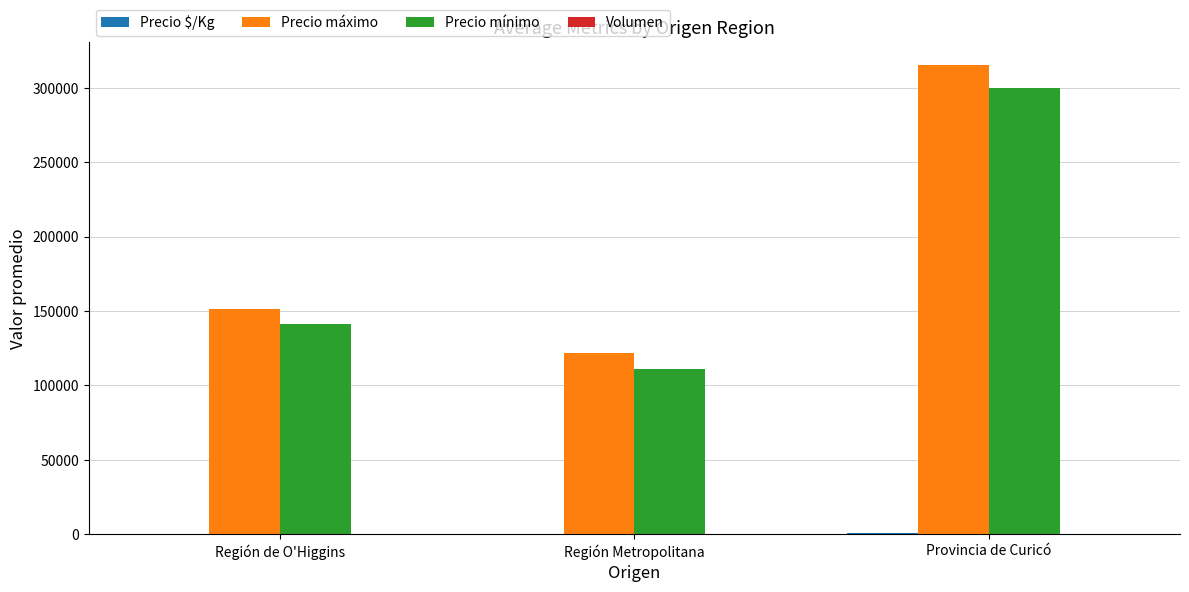

At which label is Precio mínimo closest to 205647?

Región de O'Higgins